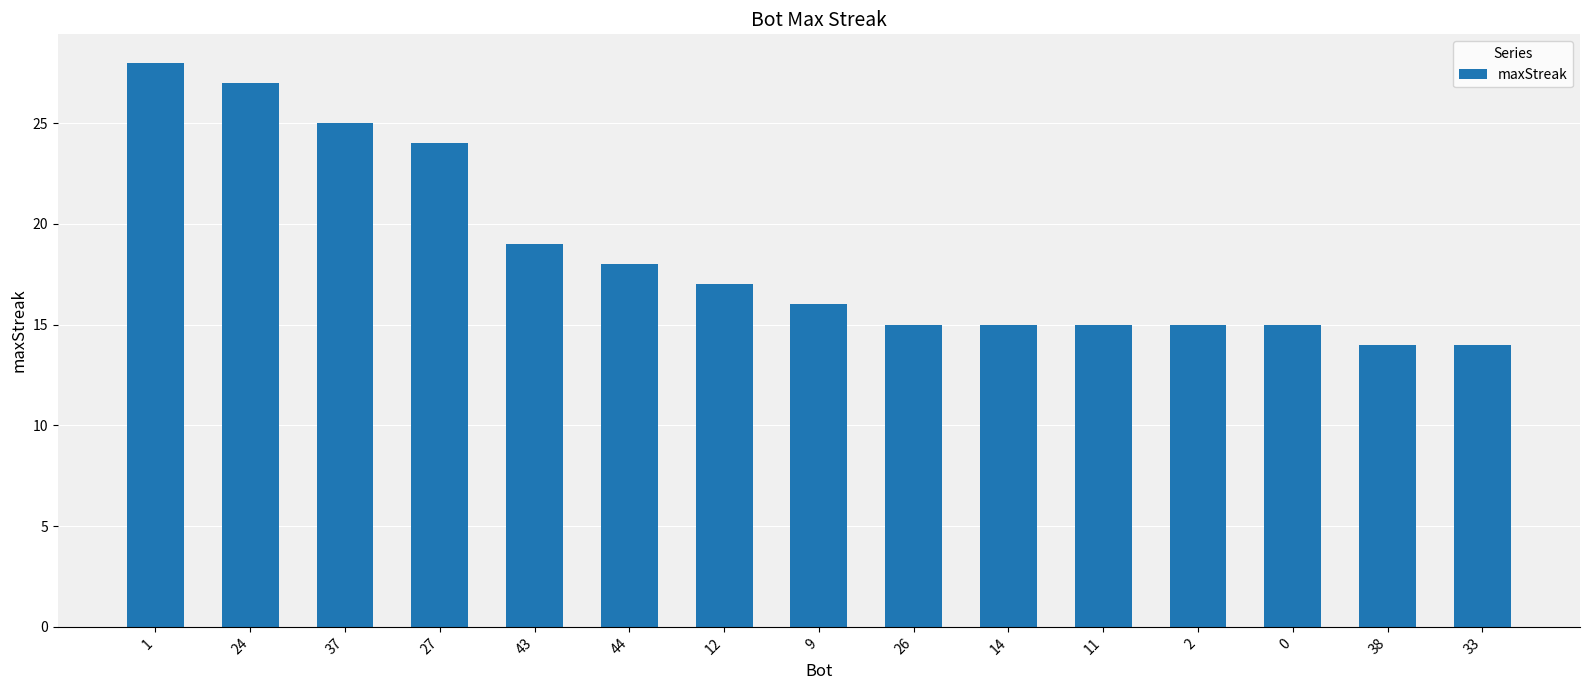

What is the label of the 10th bar from the left?

14